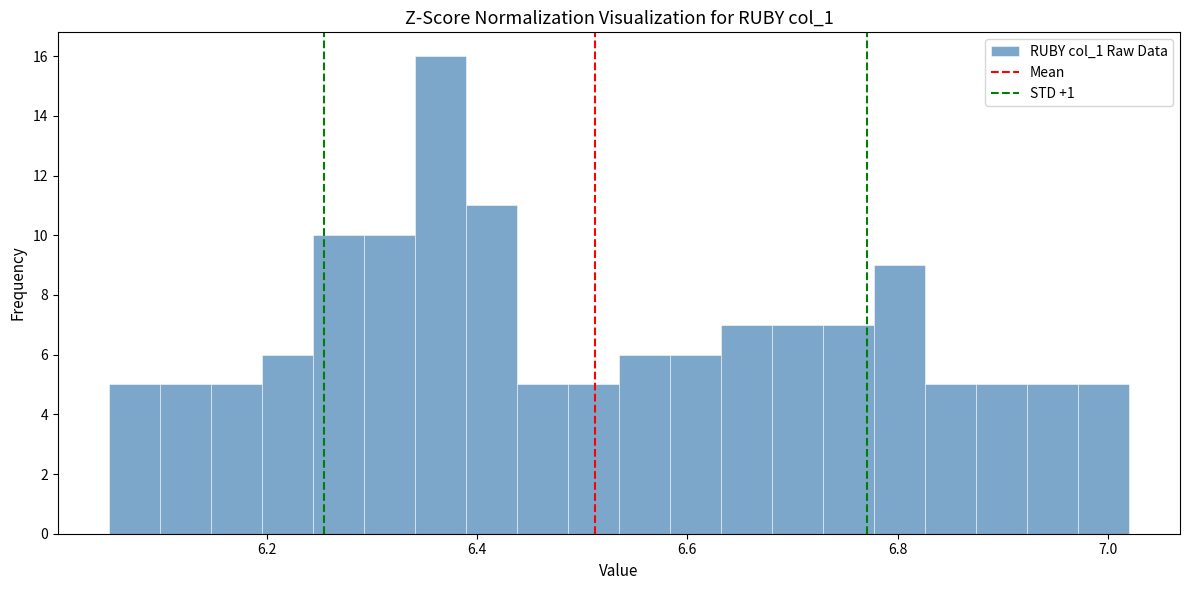

Read against the x-axis, roughly where is the centre of the tallest bar?

6.36